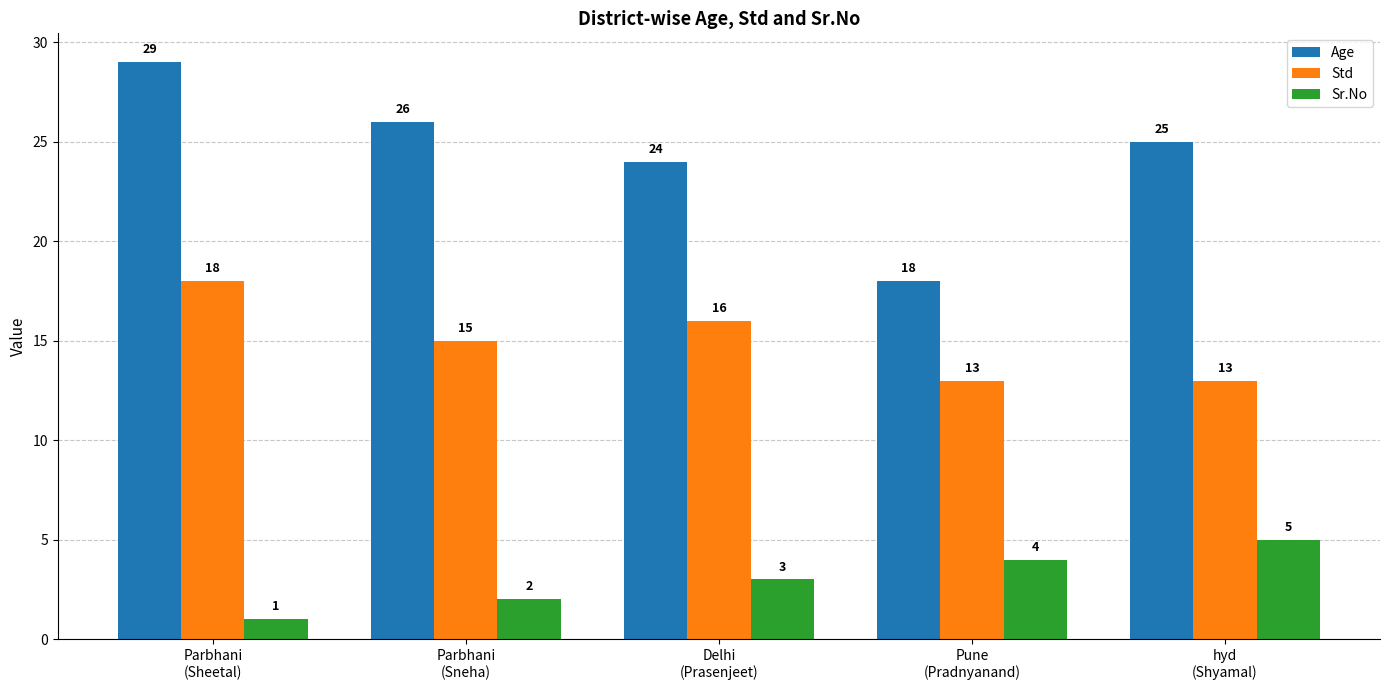

At which category does the chart reach its peak across all series?

Parbhani
(Sheetal)